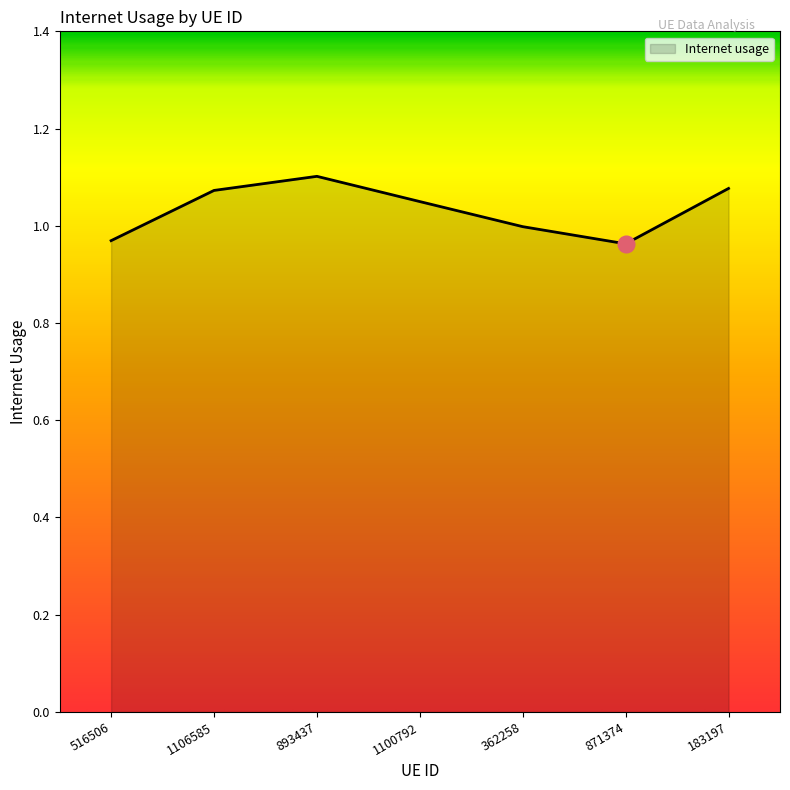

What position from the right is 183197?

1